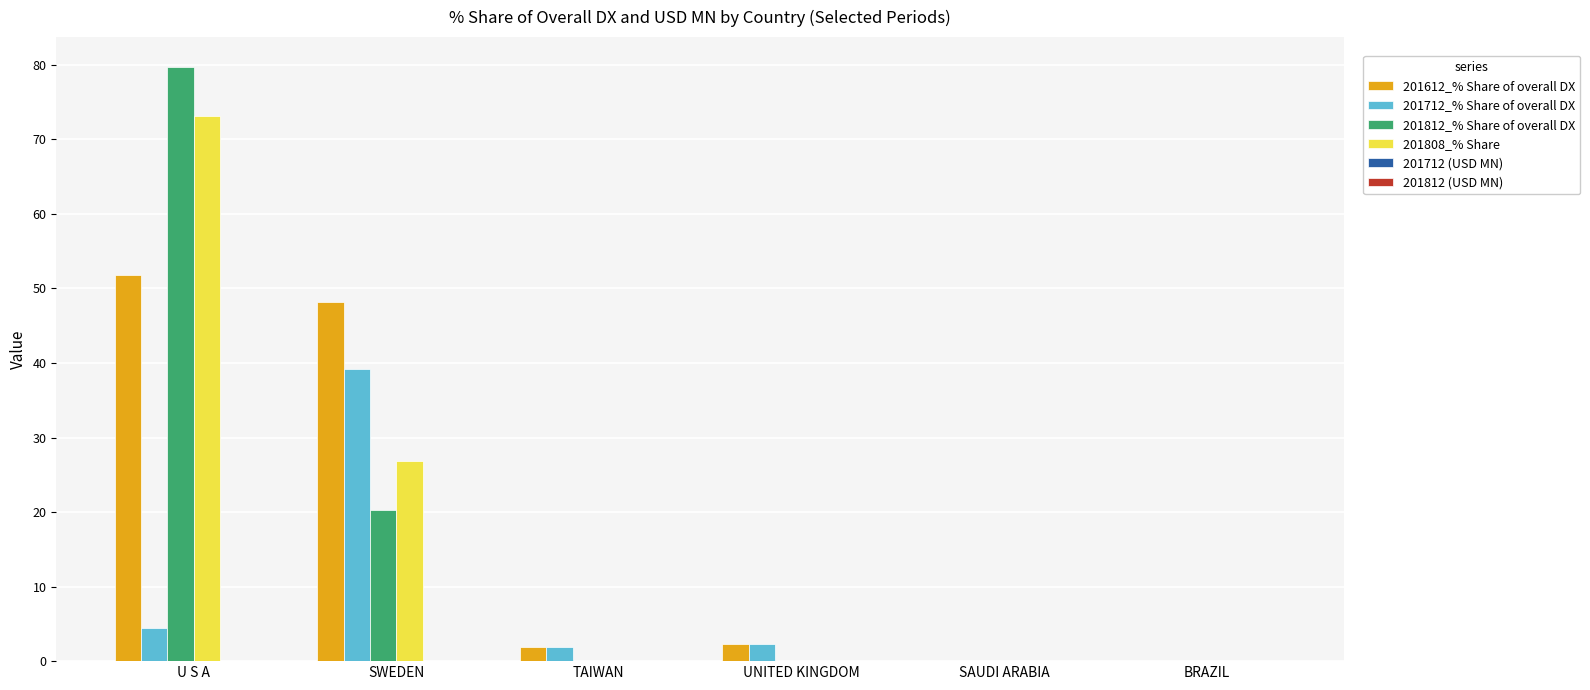

What is the sum of all 201612_% Share of overall DX values?

104.2